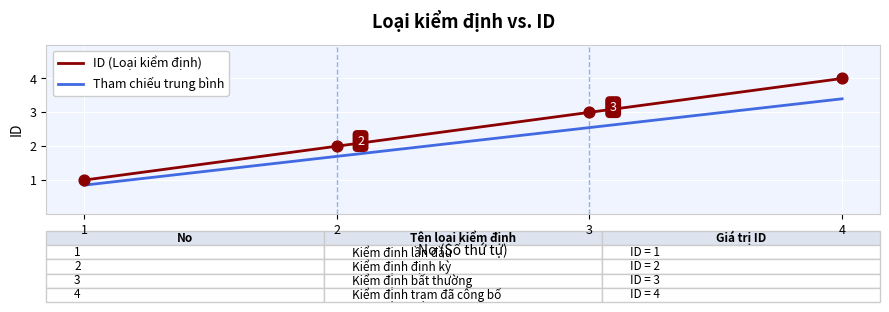

What is the spread (max minus min) of values at 2?

0.3